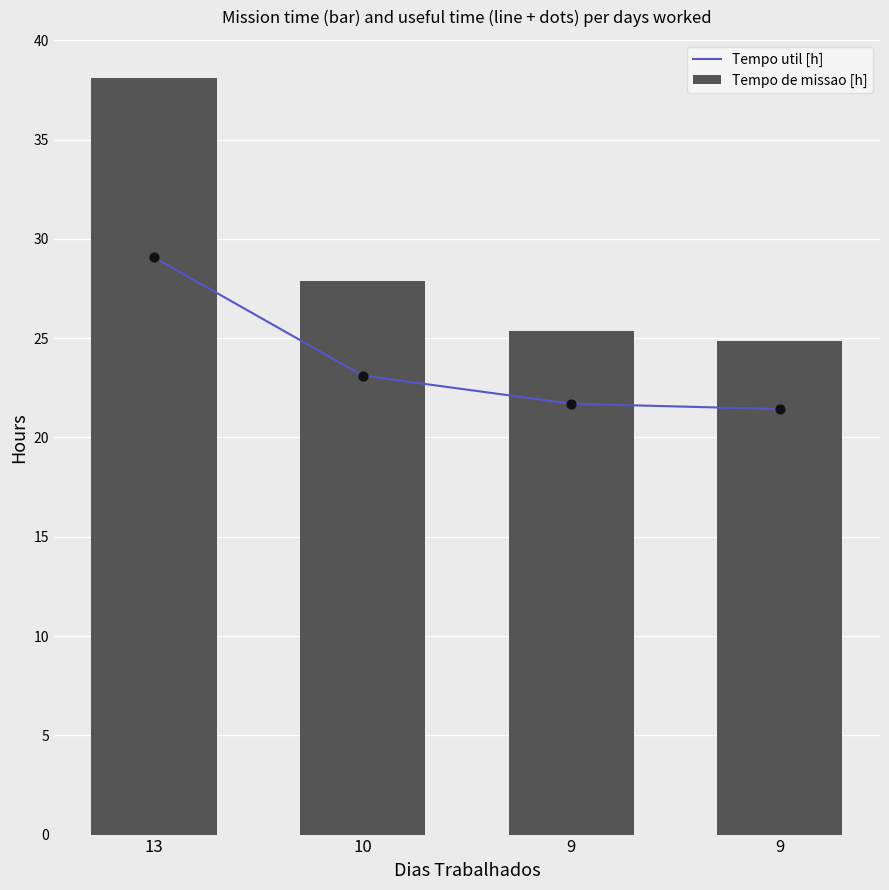

At how many categories does at least one series exceed 27?

2